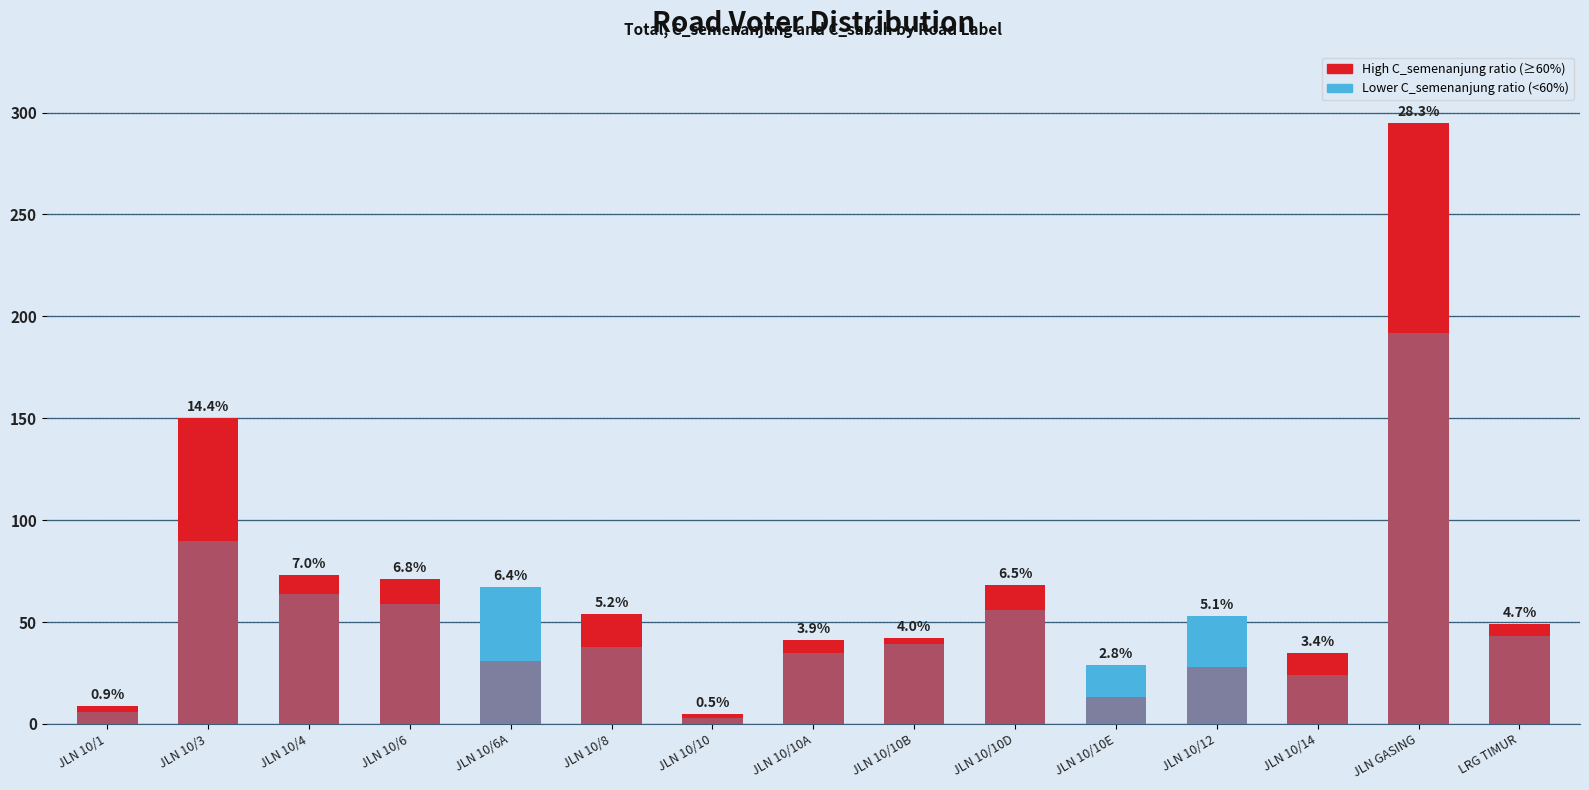

Reading right to left, extract all data points from this chart.

total: LRG TIMUR=49	JLN GASING=295	JLN 10/14=35	JLN 10/12=53	JLN 10/10E=29	JLN 10/10D=68	JLN 10/10B=42	JLN 10/10A=41	JLN 10/10=5	JLN 10/8=54	JLN 10/6A=67	JLN 10/6=71	JLN 10/4=73	JLN 10/3=150	JLN 10/1=9
C_semenanjung: LRG TIMUR=43	JLN GASING=192	JLN 10/14=24	JLN 10/12=28	JLN 10/10E=13	JLN 10/10D=56	JLN 10/10B=39	JLN 10/10A=35	JLN 10/10=3	JLN 10/8=38	JLN 10/6A=31	JLN 10/6=59	JLN 10/4=64	JLN 10/3=90	JLN 10/1=6